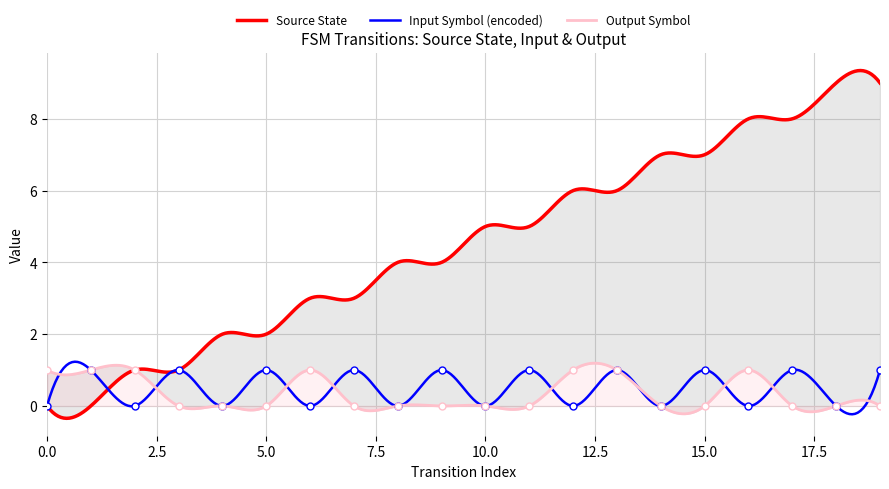

What is the highest value of the Input Symbol (encoded) series?

1.2